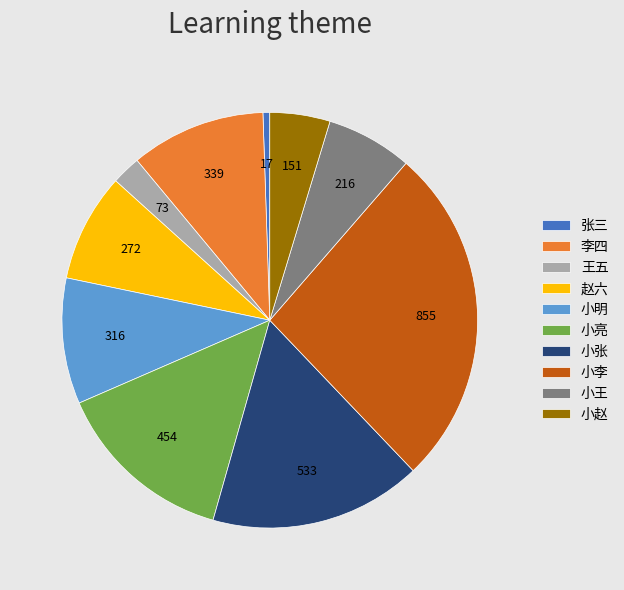

Do 王五 and 赵六 together represent more than half of the pie?

No